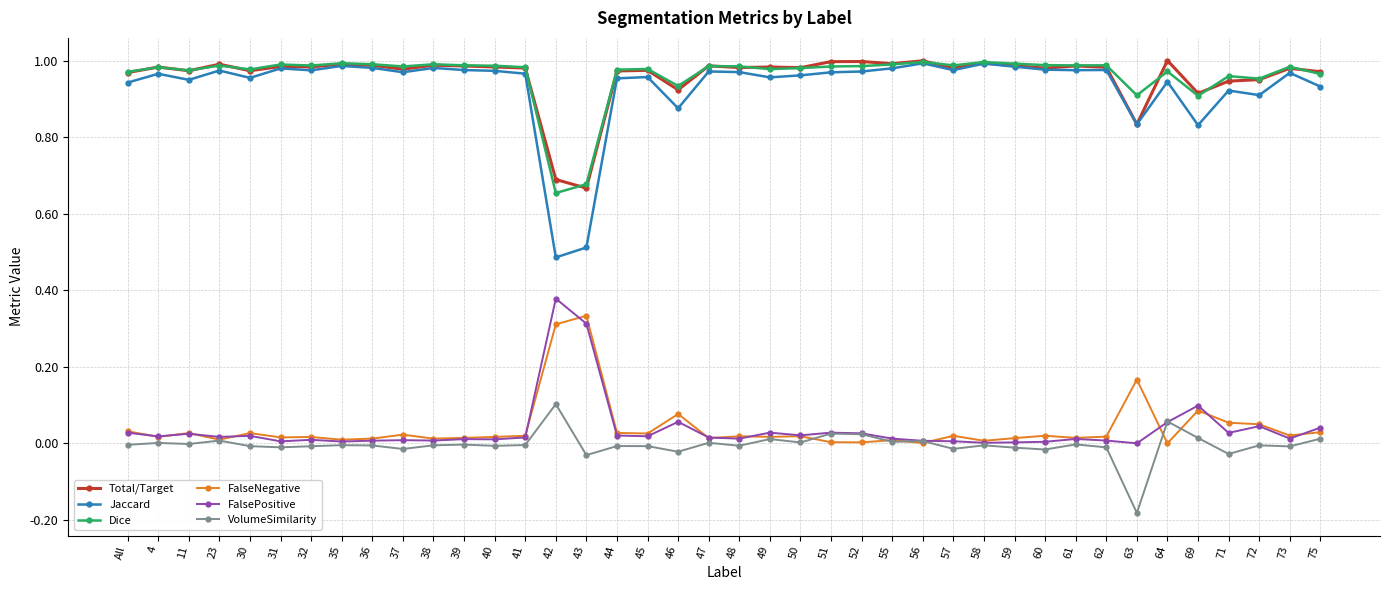

The Jaccard series shows 0.6 at 39. True or false?

False